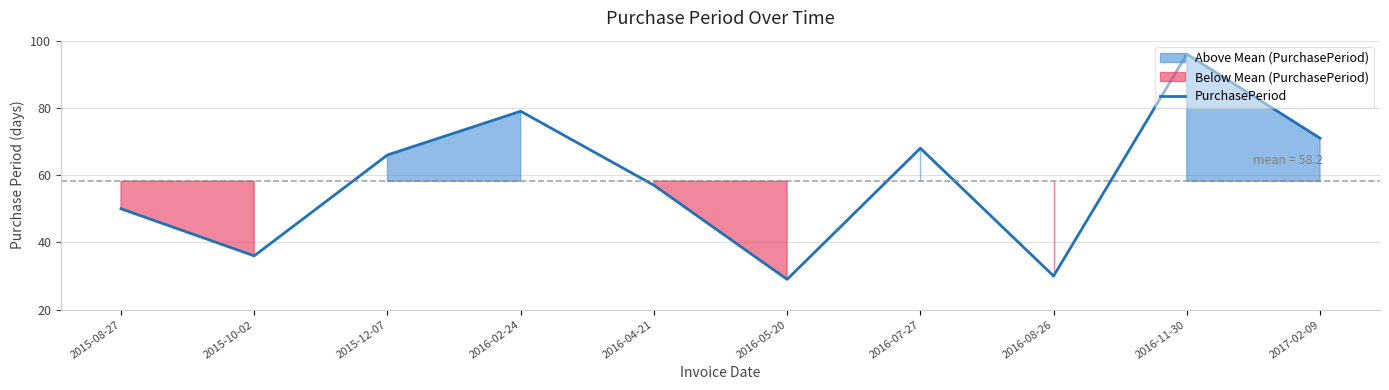

Does the chart display data point markers on the line(s)?

No